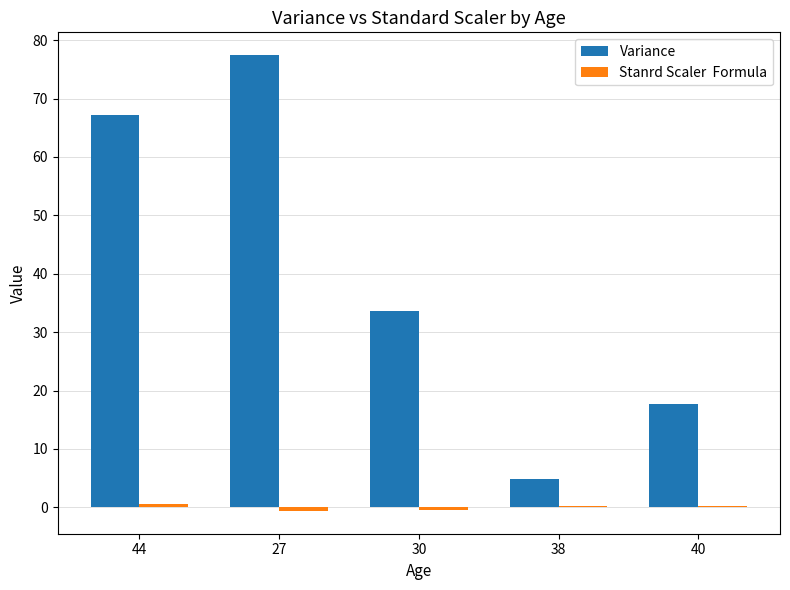

At which category does the chart reach its peak across all series?

27